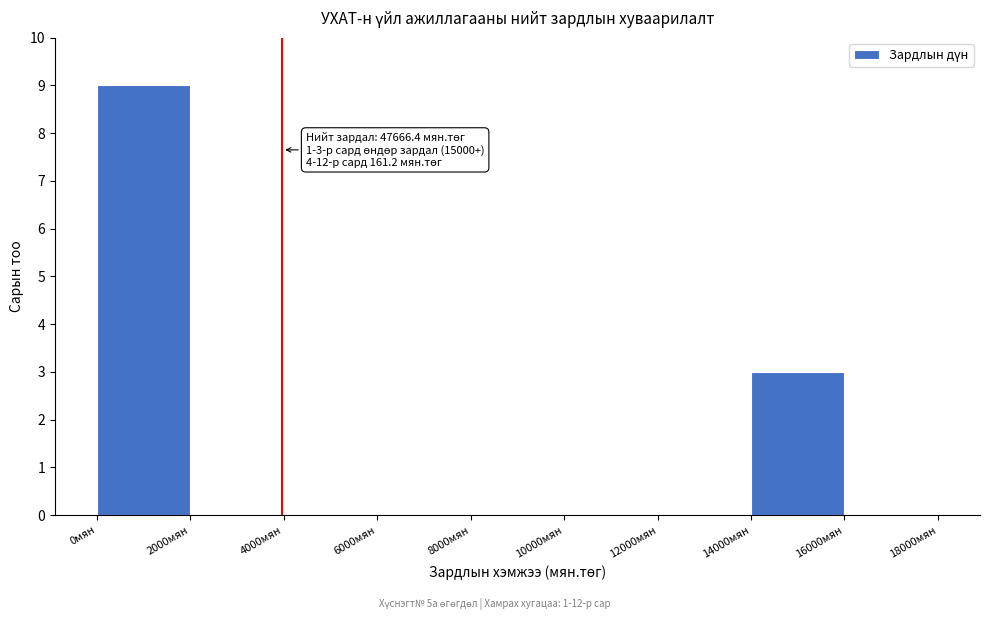

Which range on the x-axis has the tallest bar?

0 to 2000